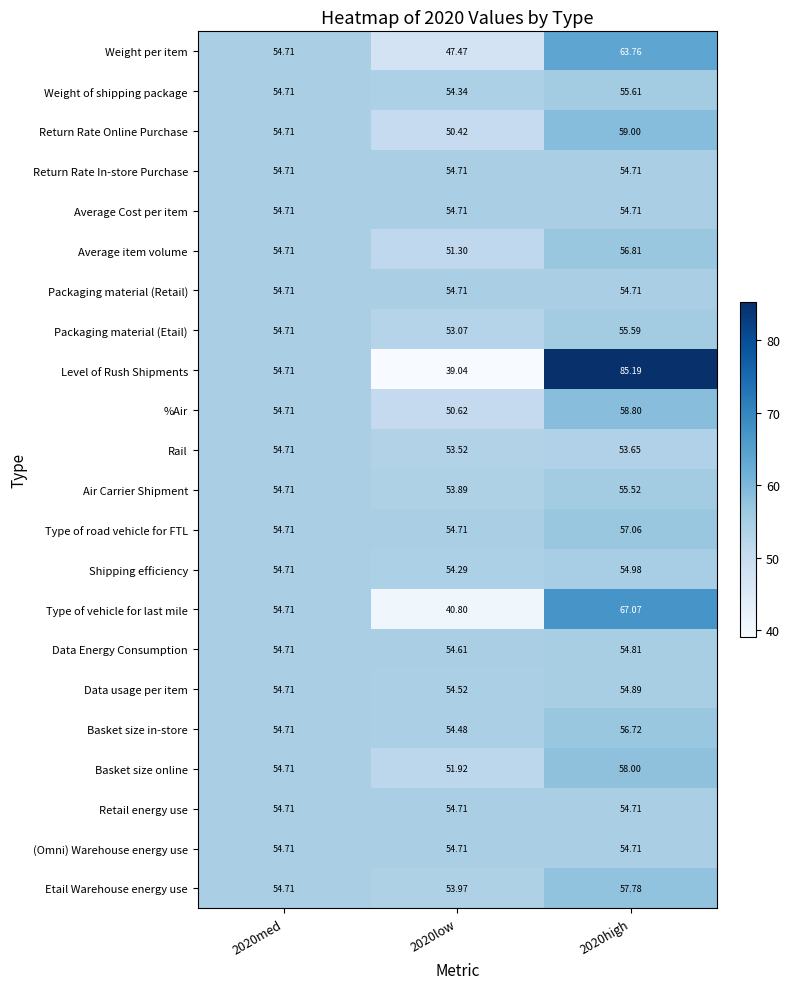

At how many categories does at least one series exceed 61?

1